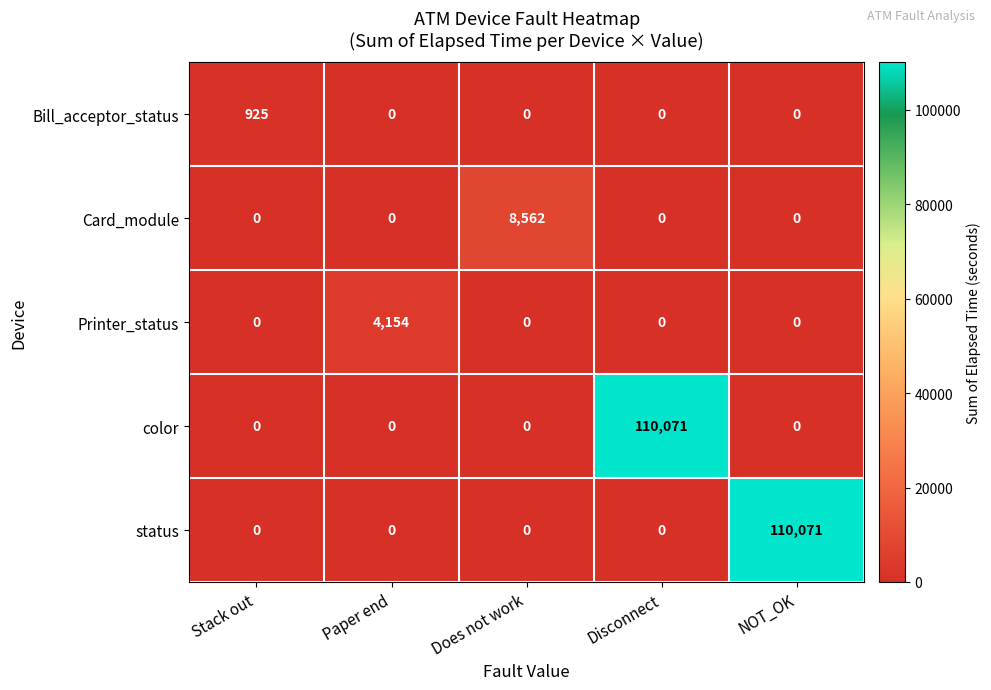

What is the difference between the highest and lowest values at Stack out?

925